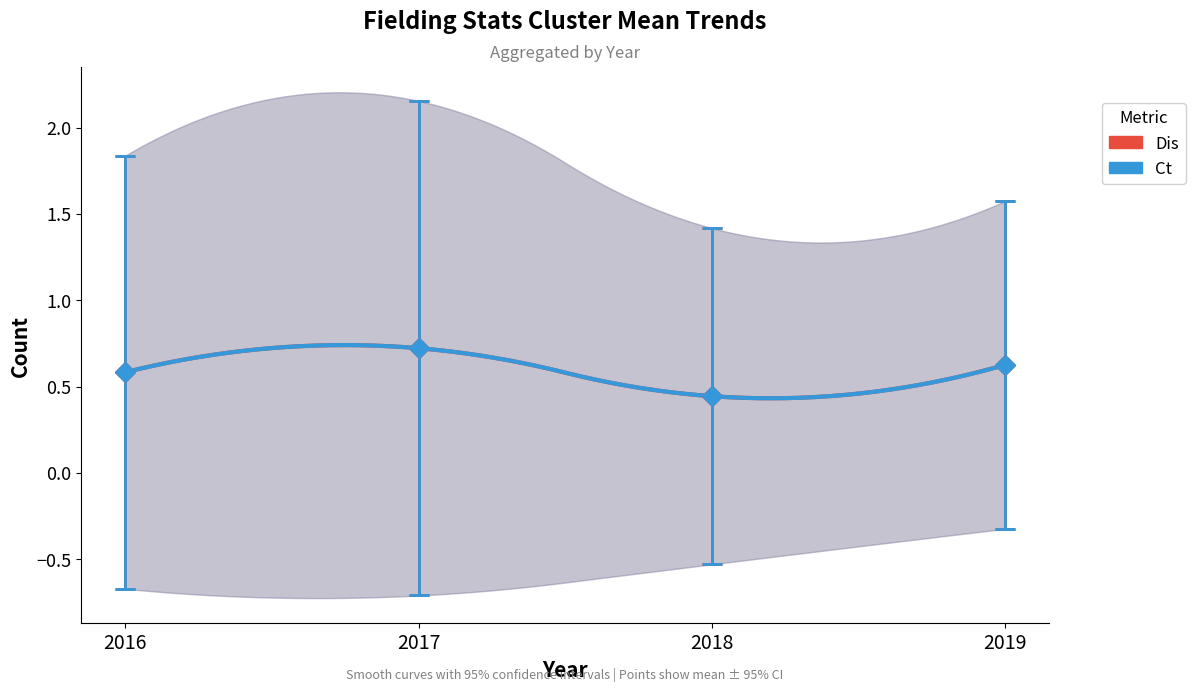

True or false: St has more than 0 points higher than both neighbors.

False